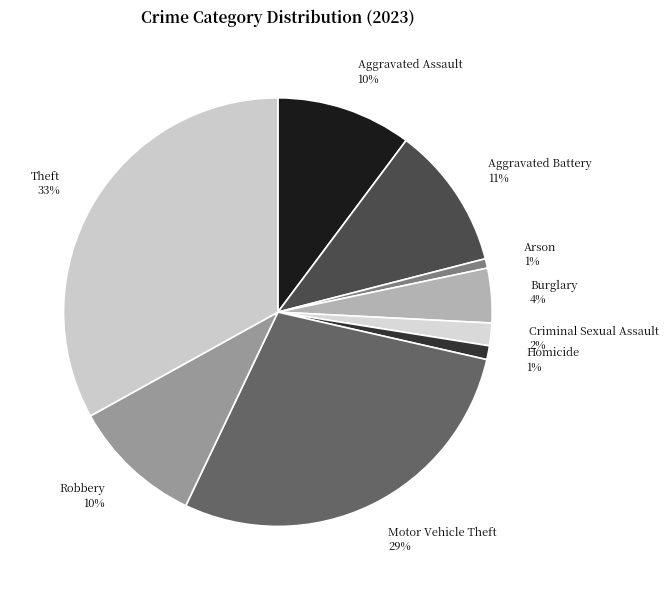

To the nearest percent, what is the average slice percentage?

11%